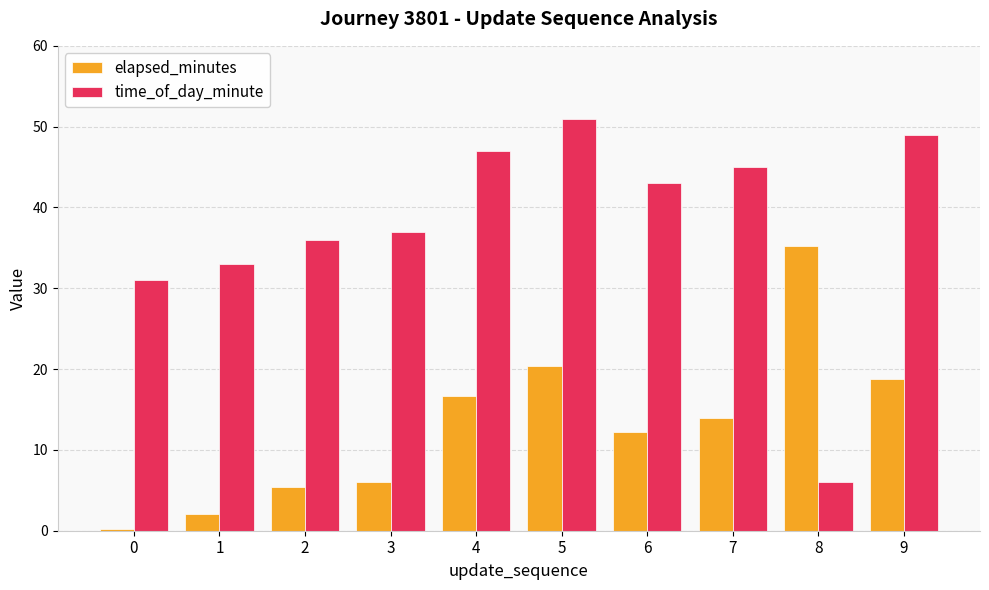

What is the difference between the elapsed_minutes values at 5 and 4?

3.8